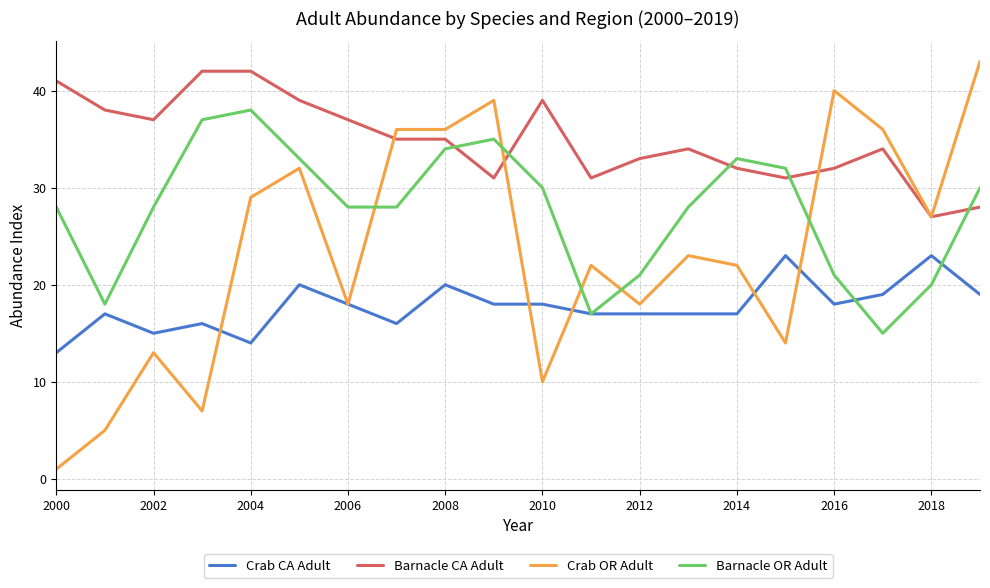

List the series in order of their overall mean, highest first.

Barnacle CA Adult, Barnacle OR Adult, Crab OR Adult, Crab CA Adult